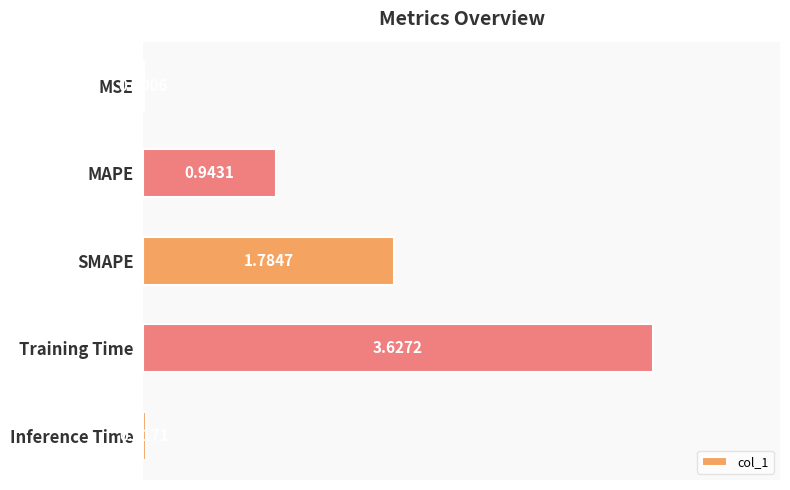

What is the sum of all values?

6.4